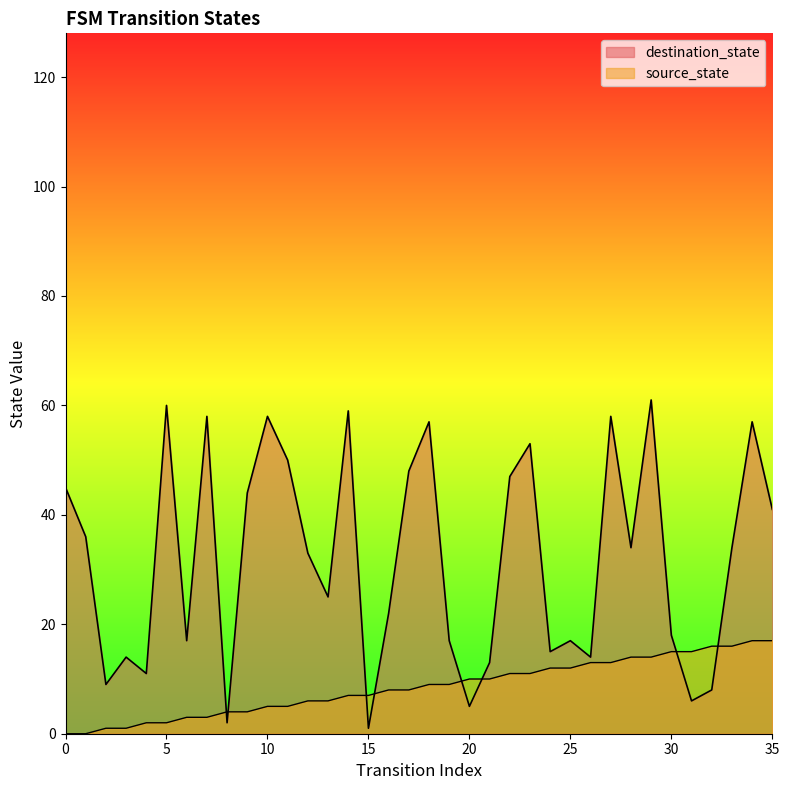

What is the value of the destination_state point at the 30th from the left?

61